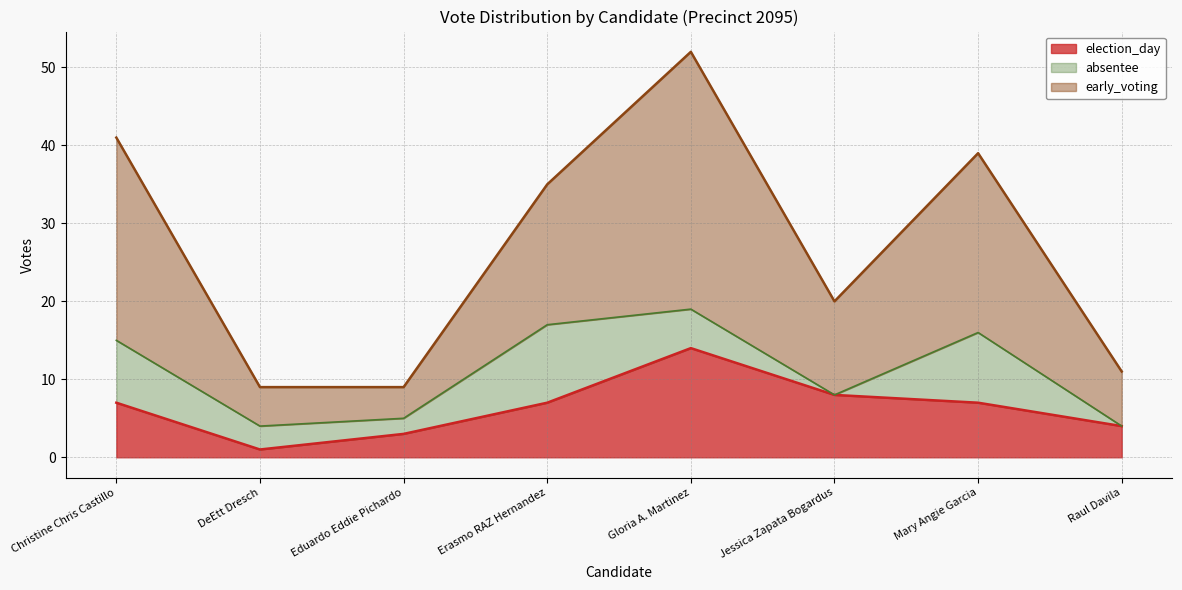

Which category has the lowest value across all series?

DeEtt Dresch